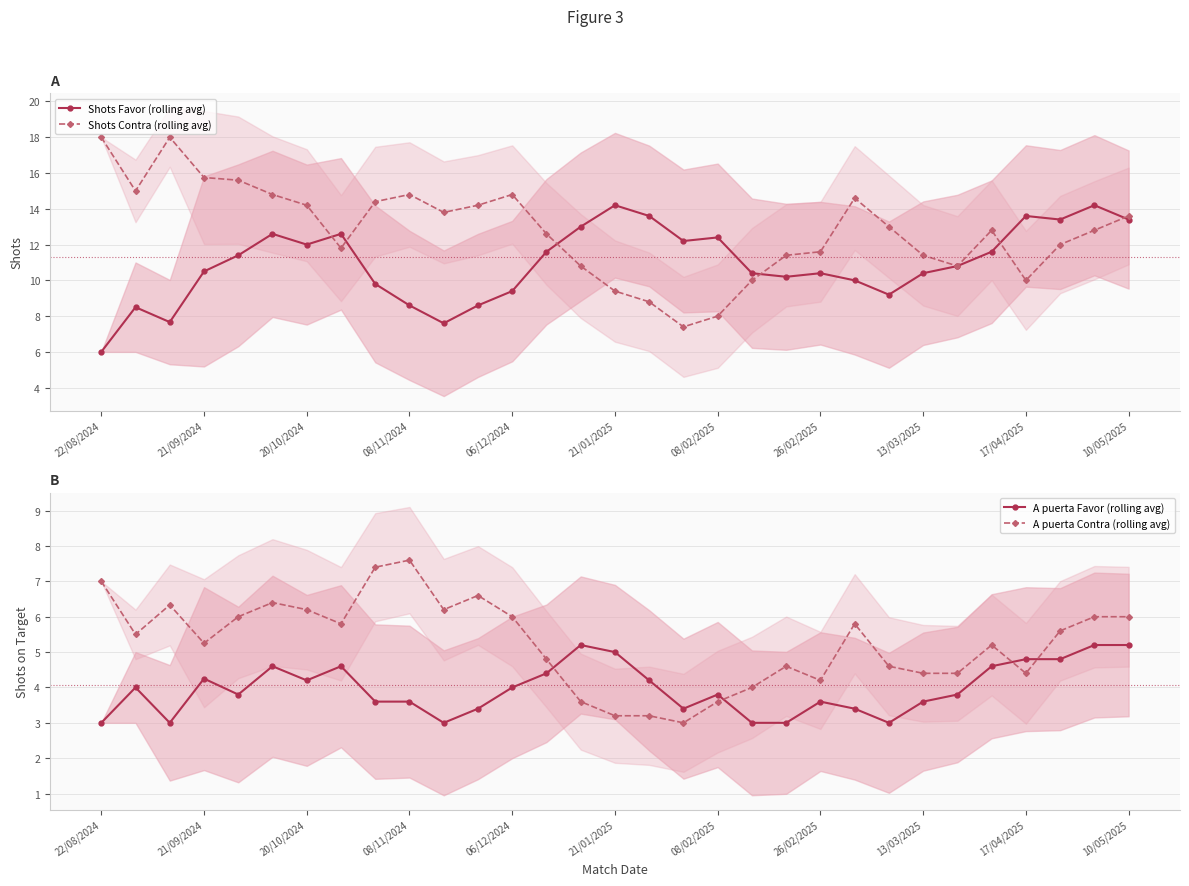

What is the value of the Shots Contra (rolling avg) point at the 5th from the left?

15.6